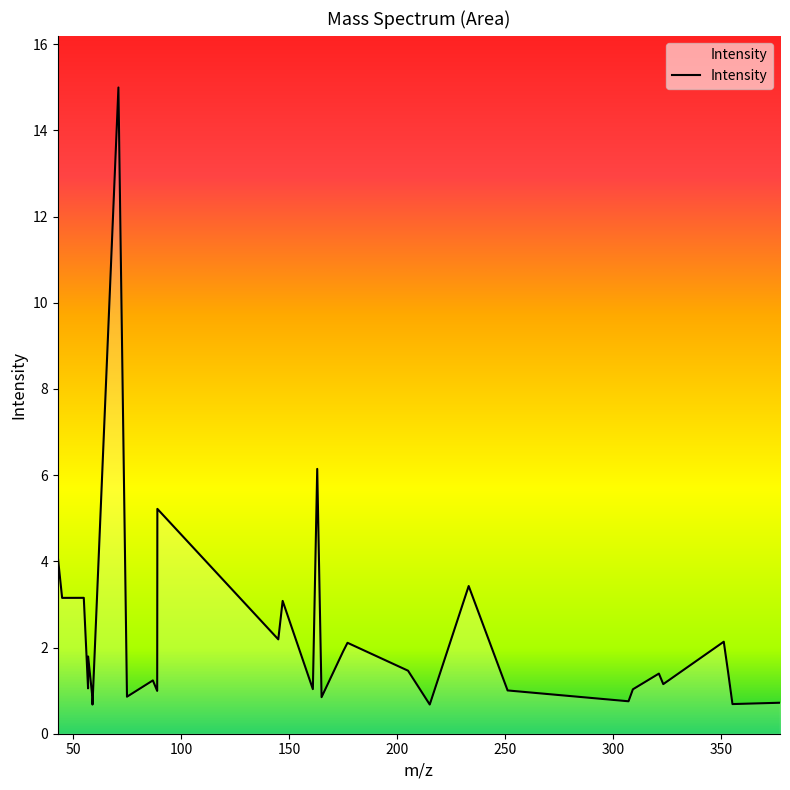

What is the difference between the maximum and second lowest values?

14.3